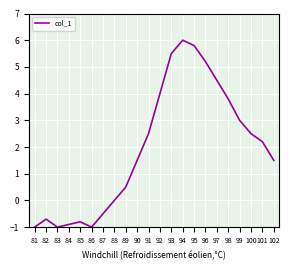

What is the difference between the maximum and minimum values?

7.0